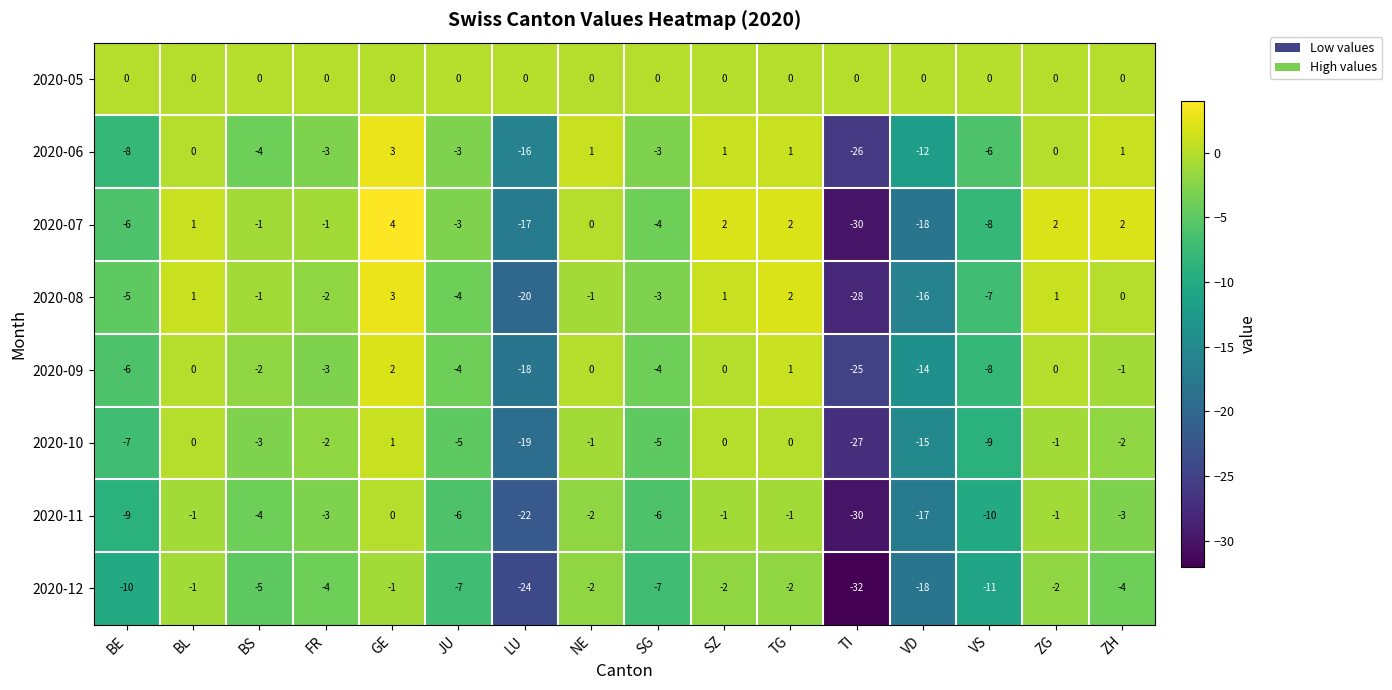

Is it true that 2020-08 equals 2 at TG?

True